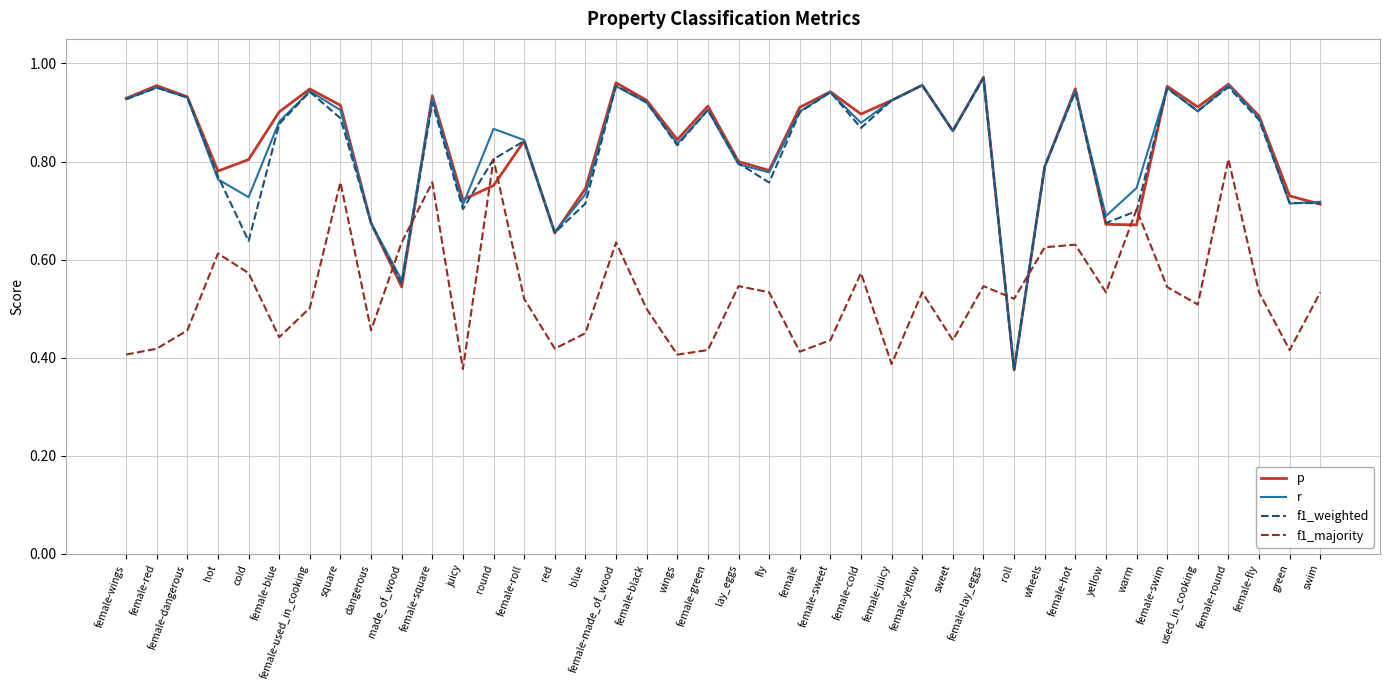

The r series shows 0.7 at green. True or false?

True